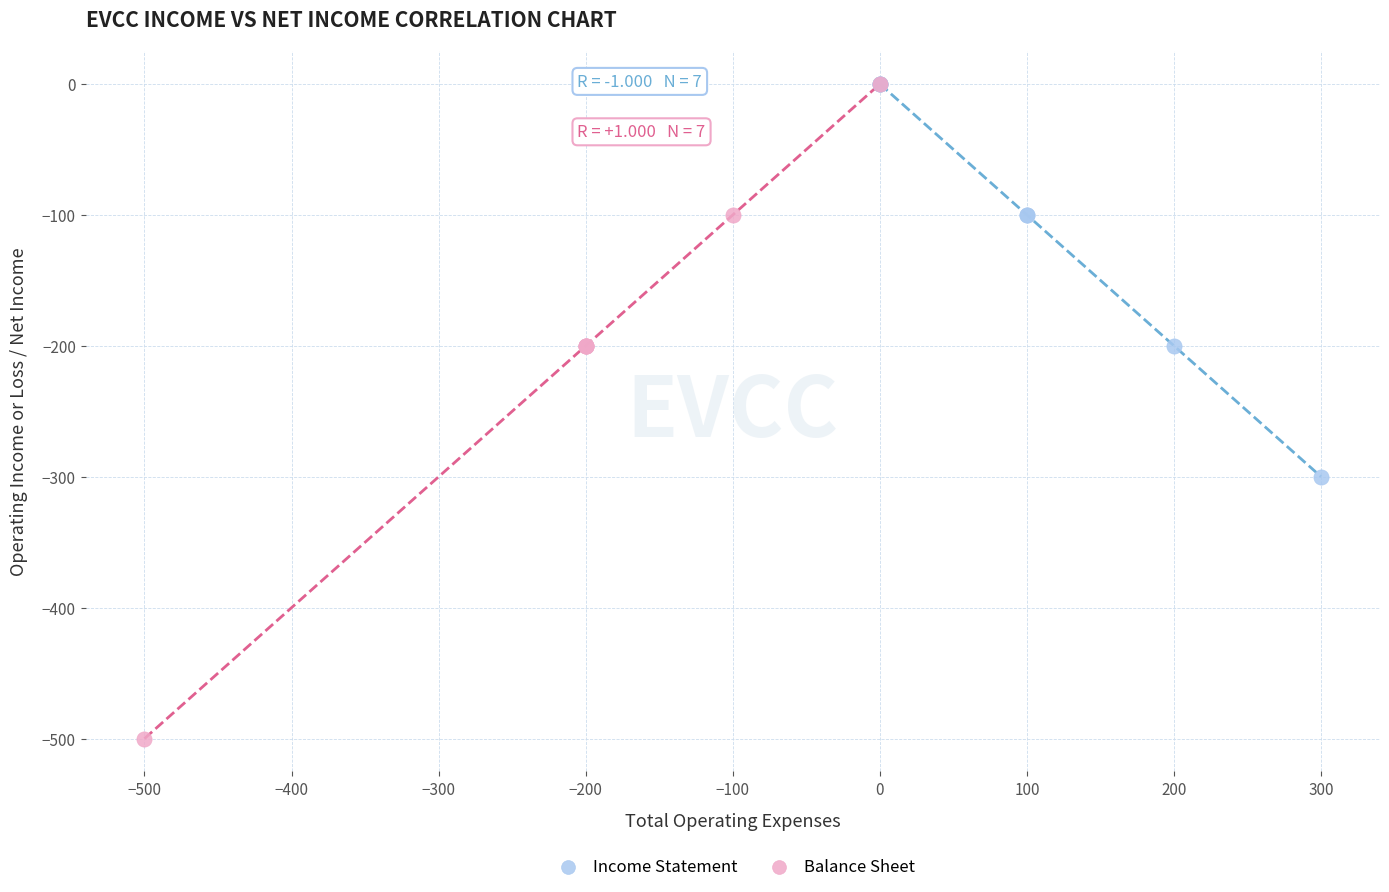

Which series has the largest Y range (max minus min)?

Balance Sheet